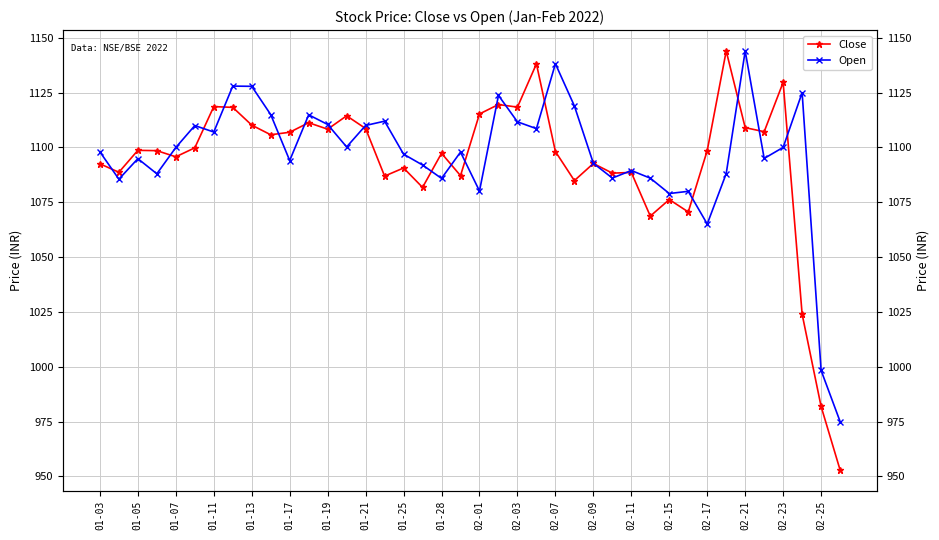

At how many categories does at least one series exceed 1063?

38